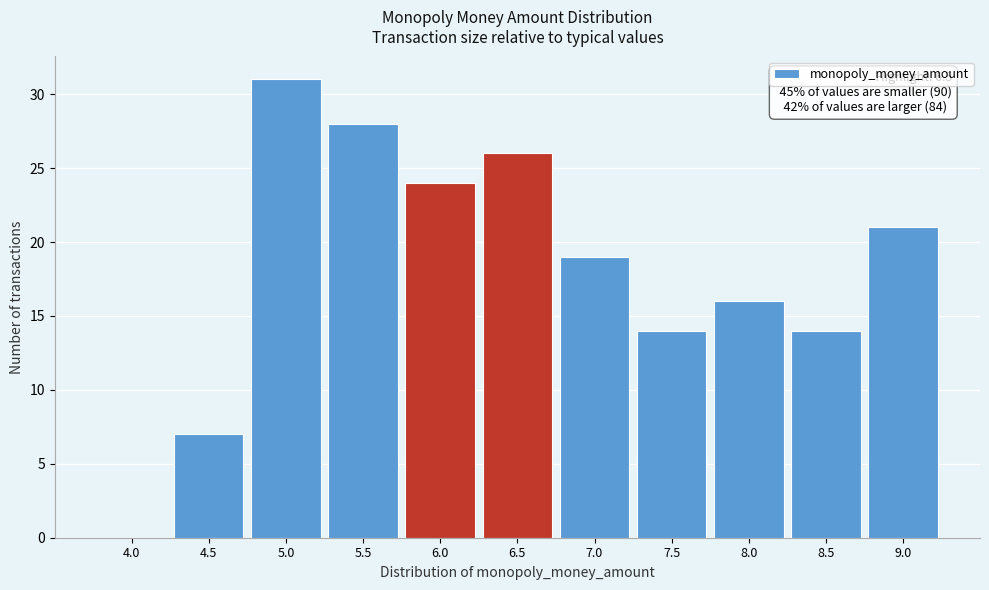

Reading left to right, extract all data points from this chart.

4.0=0	4.5=7	5.0=31	5.5=28	6.0=24	6.5=26	7.0=19	7.5=14	8.0=16	8.5=14	9.0=21